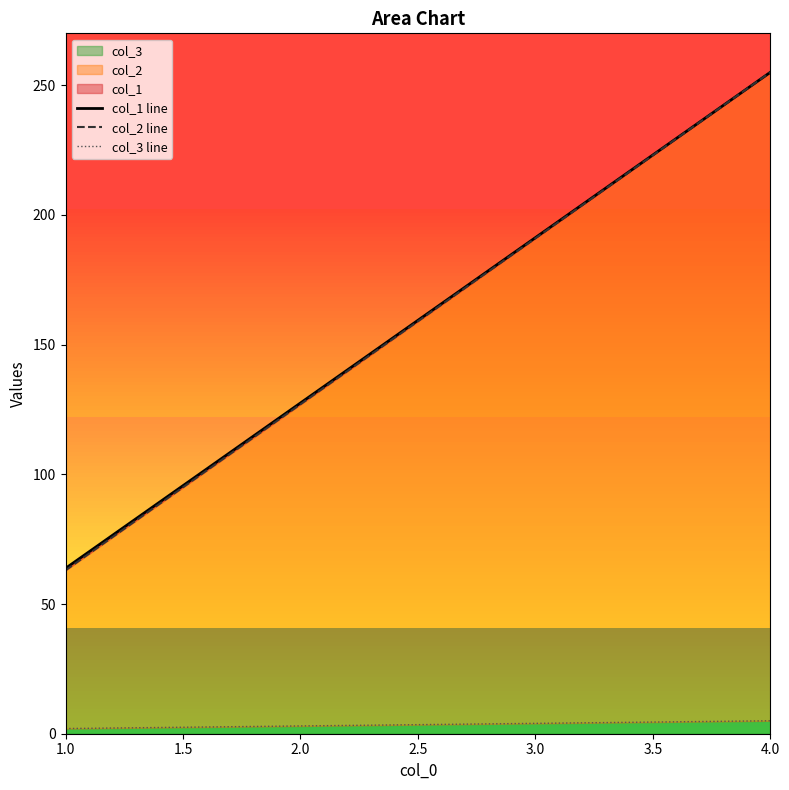

What is the smallest value displayed?

2.0